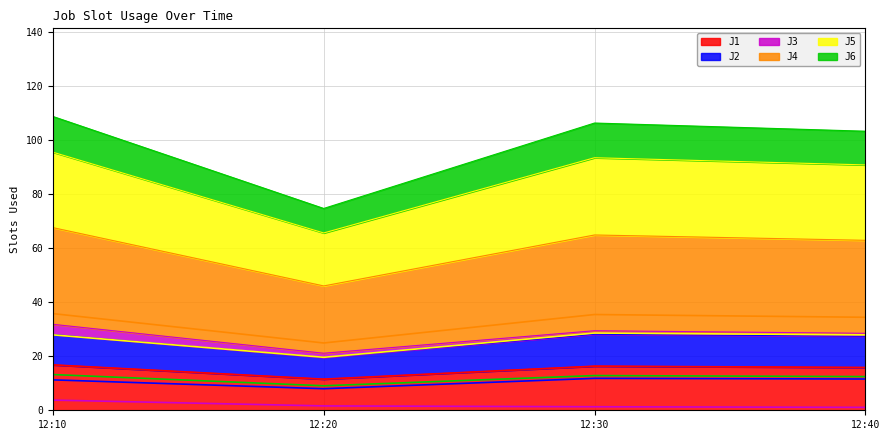

What is the greatest value displayed?

35.8